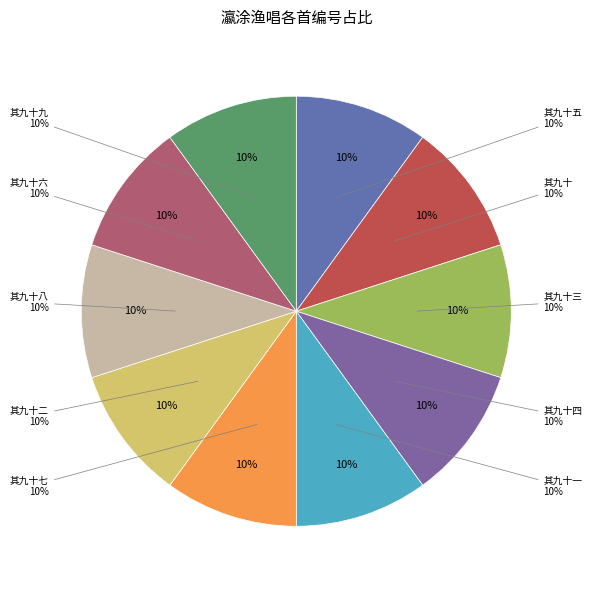

Count the number of slices in the pie.

10